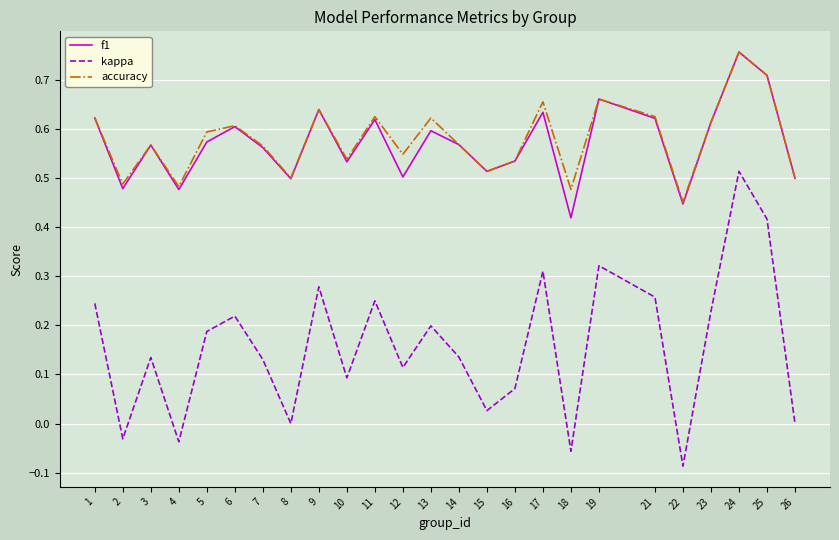

Which series changed the most between 19 and 23?

kappa